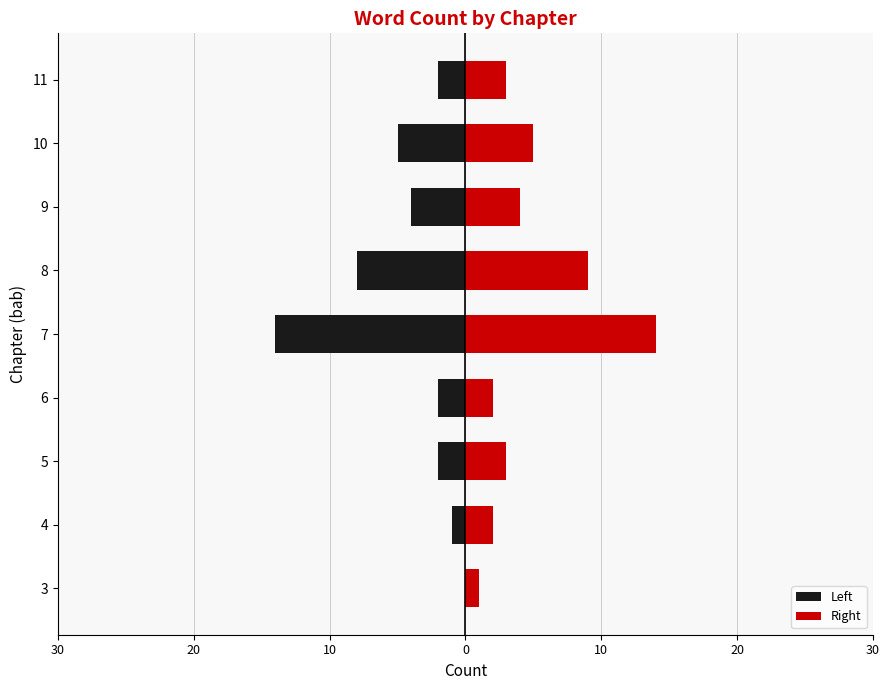

Reading right to left, transcribe all the data shown in this chart.

Left: -2	-5	-4	-8	-14	-2	-2	-1	0
Right: 3	5	4	9	14	2	3	2	1